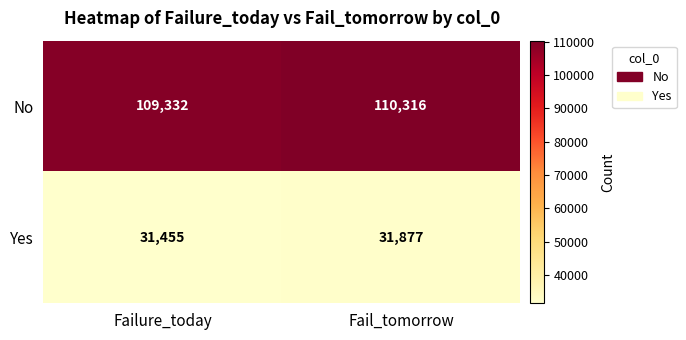

What is the total value across all series at Fail_tomorrow?

142193